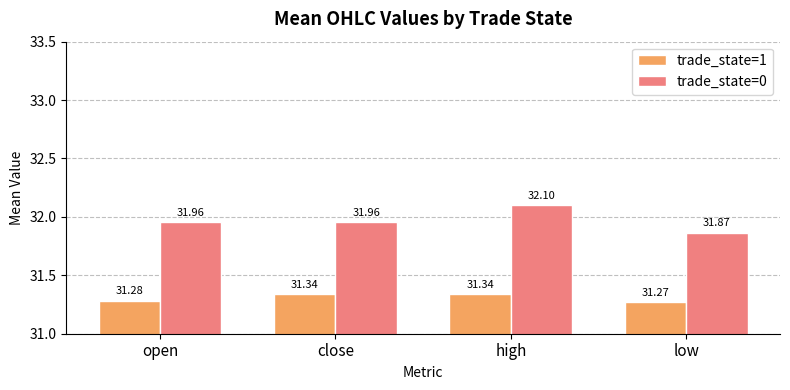

True or false: trade_state=0 has a value of 44.1 at close.

False